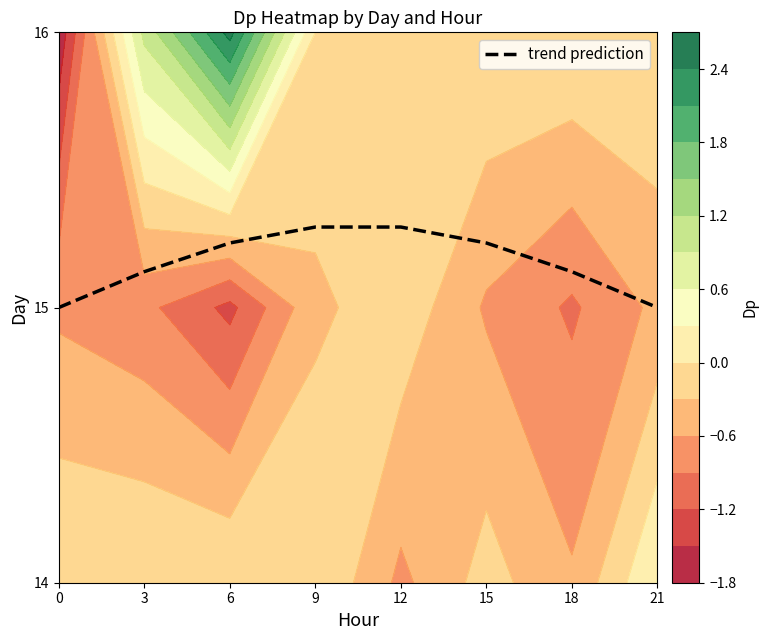

Is it true that trend prediction equals 6.3 at 15?

False